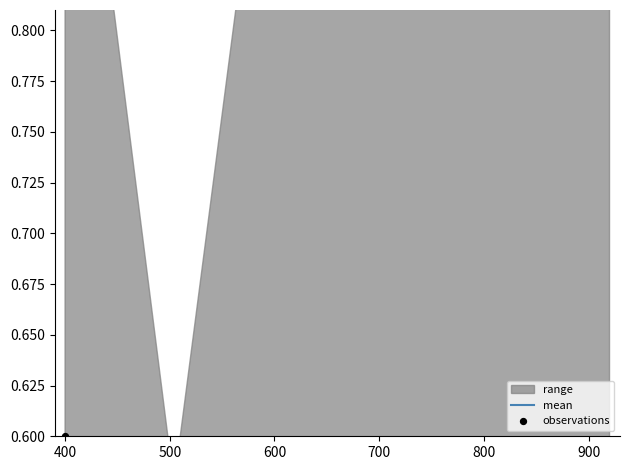

Which series contains the lowest Y value?

mean